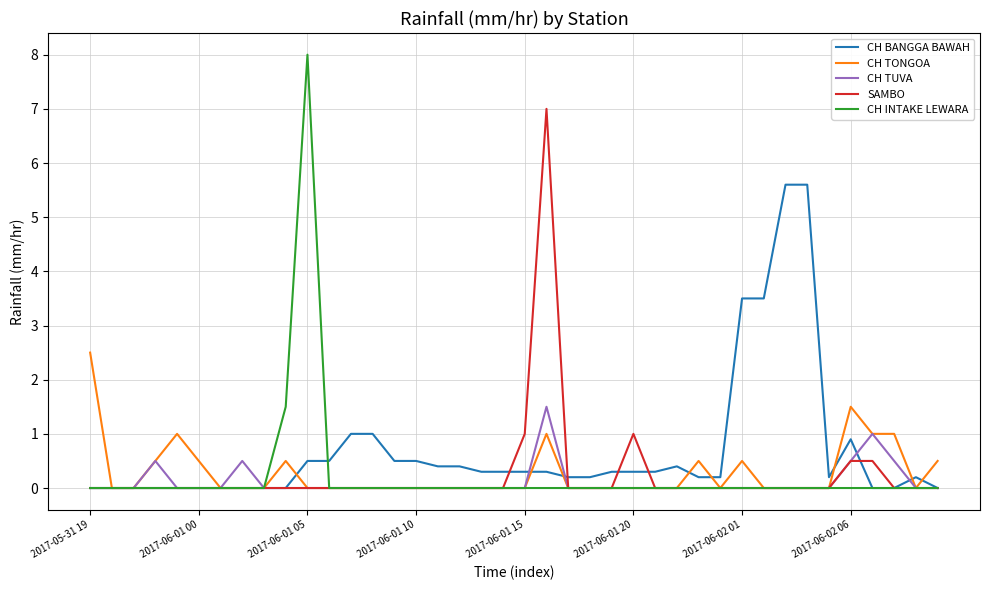

True or false: CH TUVA has more than 0 points higher than both neighbors.

True